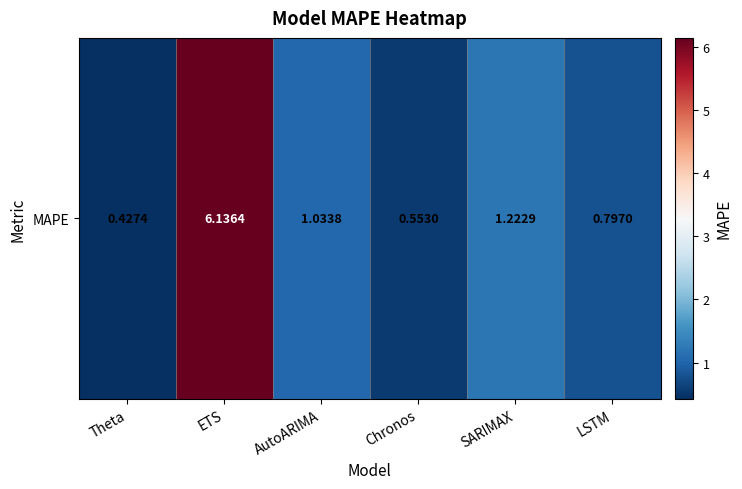

Which has a higher value, ETS or AutoARIMA?

ETS